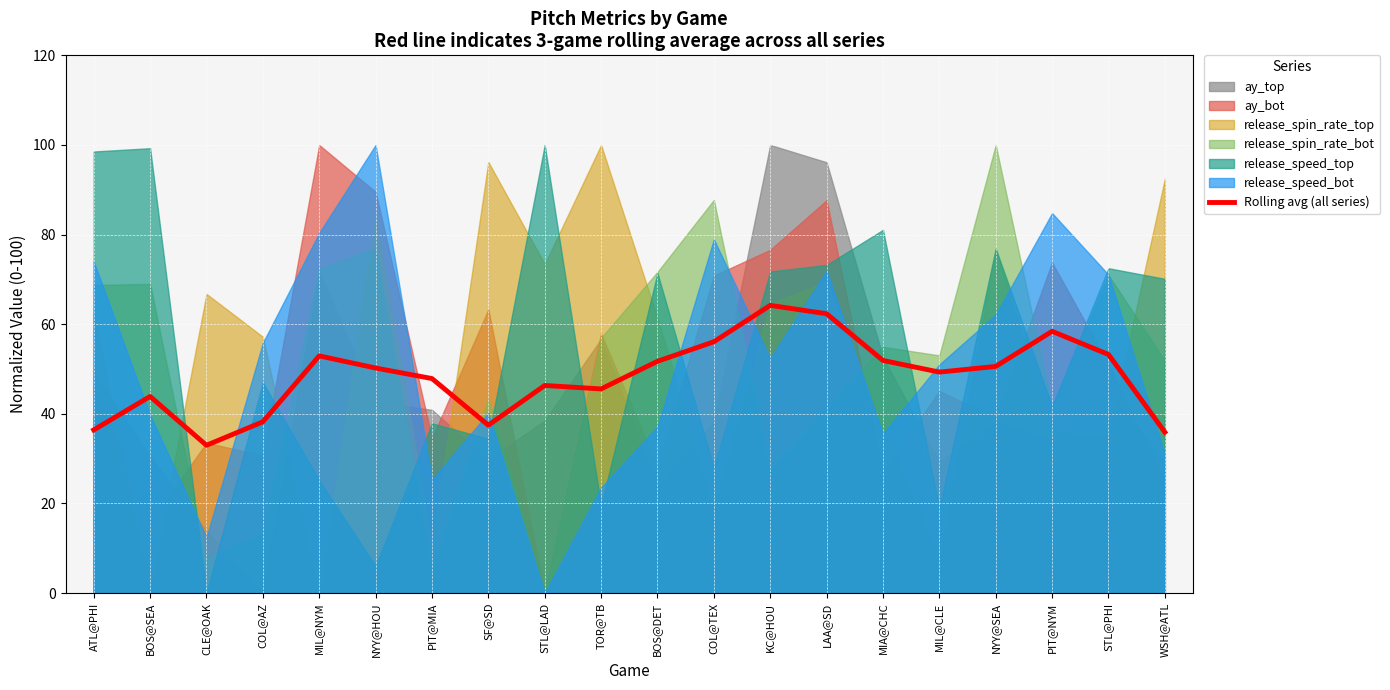

What is the label of the 18th point from the left?

PIT@NYM